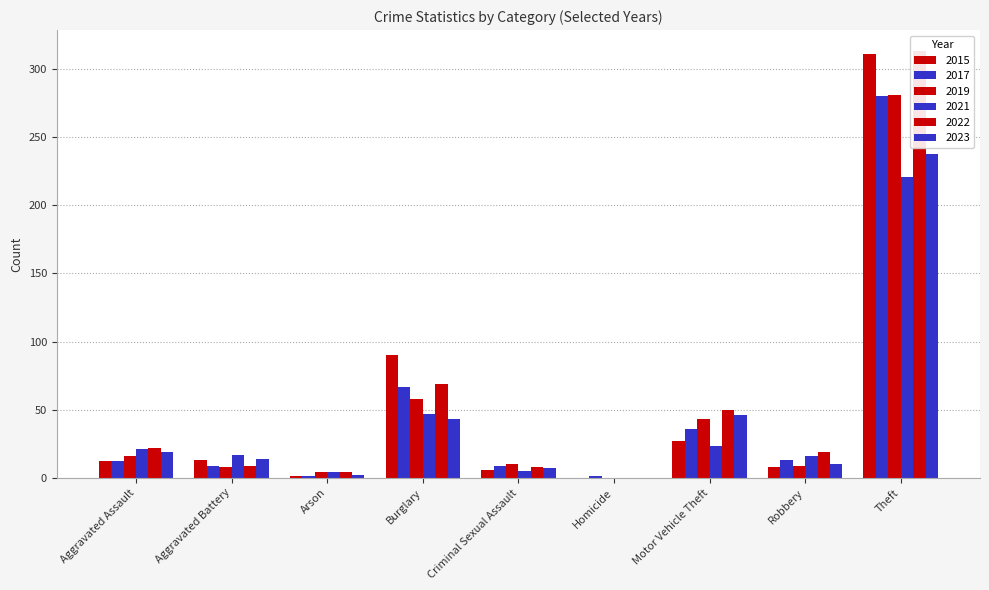

True or false: 2021 has a value of 4 at Arson.

True